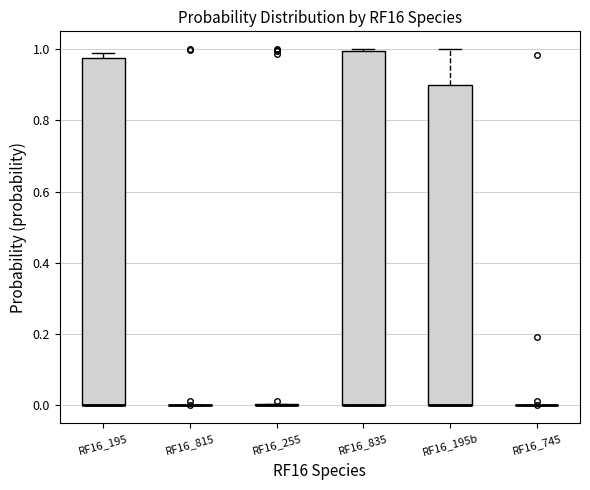

Reading left to right, transcribe this box plot: for each box, give where its median line is, the range the box spans, and where its two whiskers end, as read against the y-axis. The values are not printed on the chart, so give them approximately, as read against the axis.

RF16_195: median 0.00 (drawn on the box's lower edge), box 0.00 to 0.98, whiskers 0.00 to 0.98 (just above the box's upper edge)
RF16_815: box collapsed to a line at 0.00, whiskers 0.00 to 0.00
RF16_255: box collapsed to a line at 0.00, whiskers 0.00 to 0.00
RF16_835: median 0.00 (drawn on the box's lower edge), box 0.00 to 1.00, whiskers 0.00 to 1.00
RF16_195b: median 0.00 (drawn on the box's lower edge), box 0.00 to 0.90, whiskers 0.00 to 1.00
RF16_745: box collapsed to a line at 0.00, whiskers 0.00 to 0.00